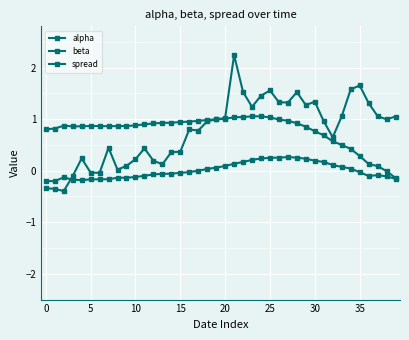

Is this an area chart (filled region under the line)?

No